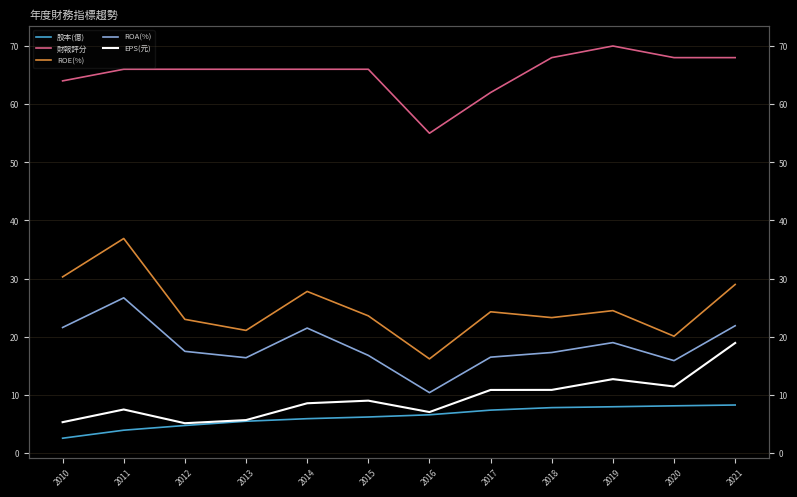

What is the sum of all EPS(元) values?

113.1